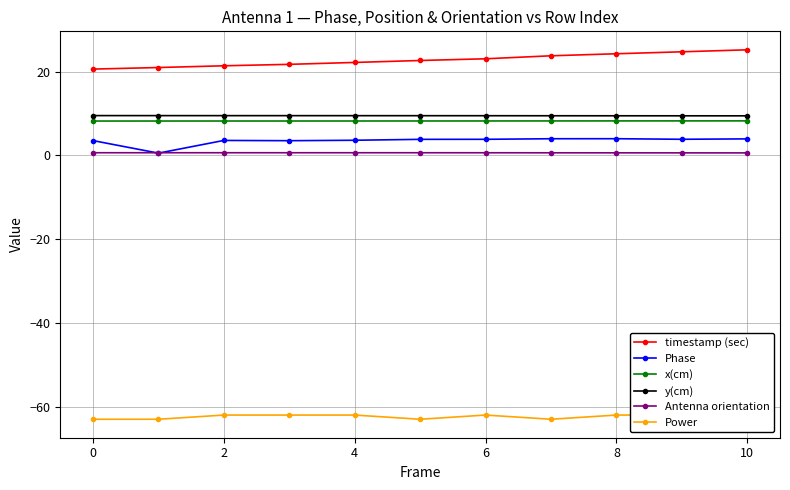

At which category does Phase reach its first local peak?

2